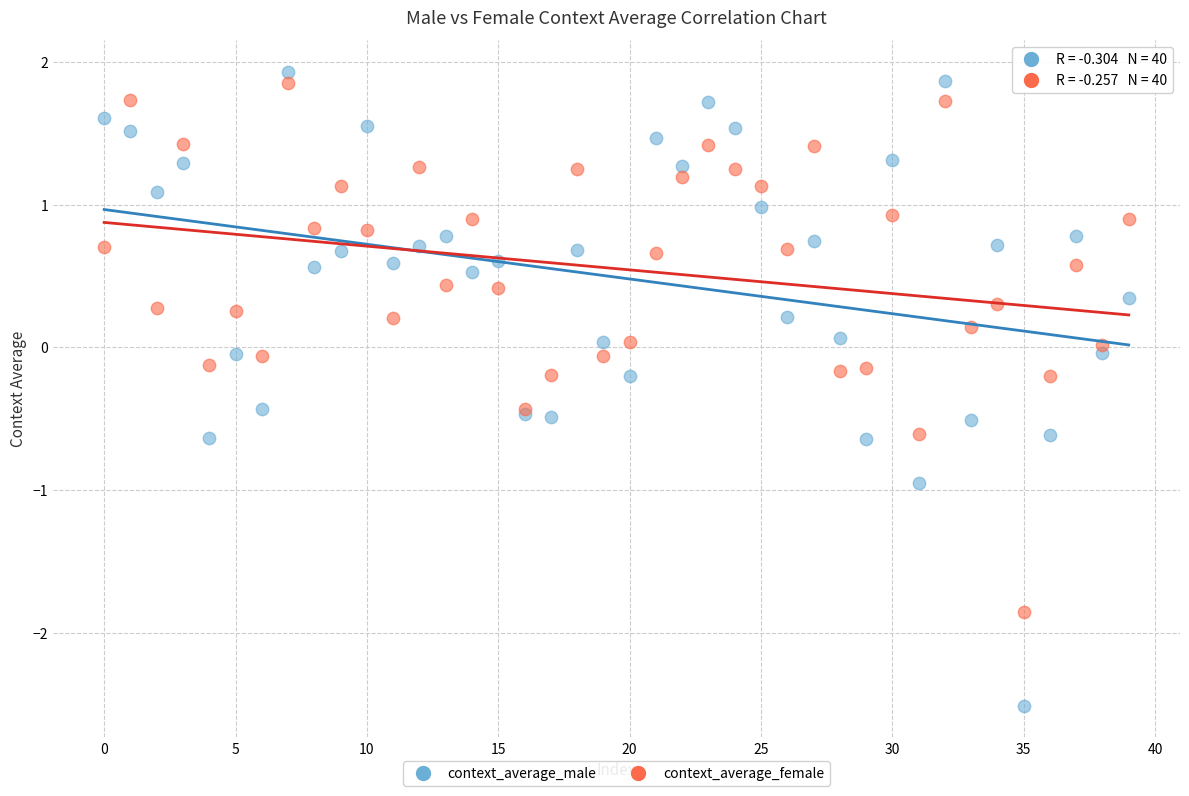

Which series reaches the minimum Y coordinate?

context_average_male